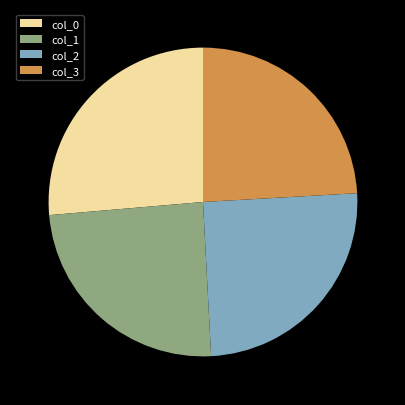

What is the largest slice in the pie chart?

col_0